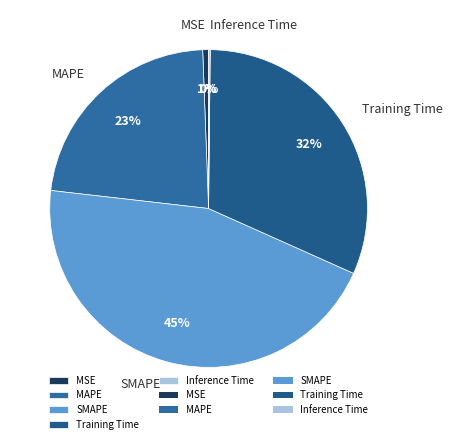

Is it true that MSE is 1% of the pie?

True